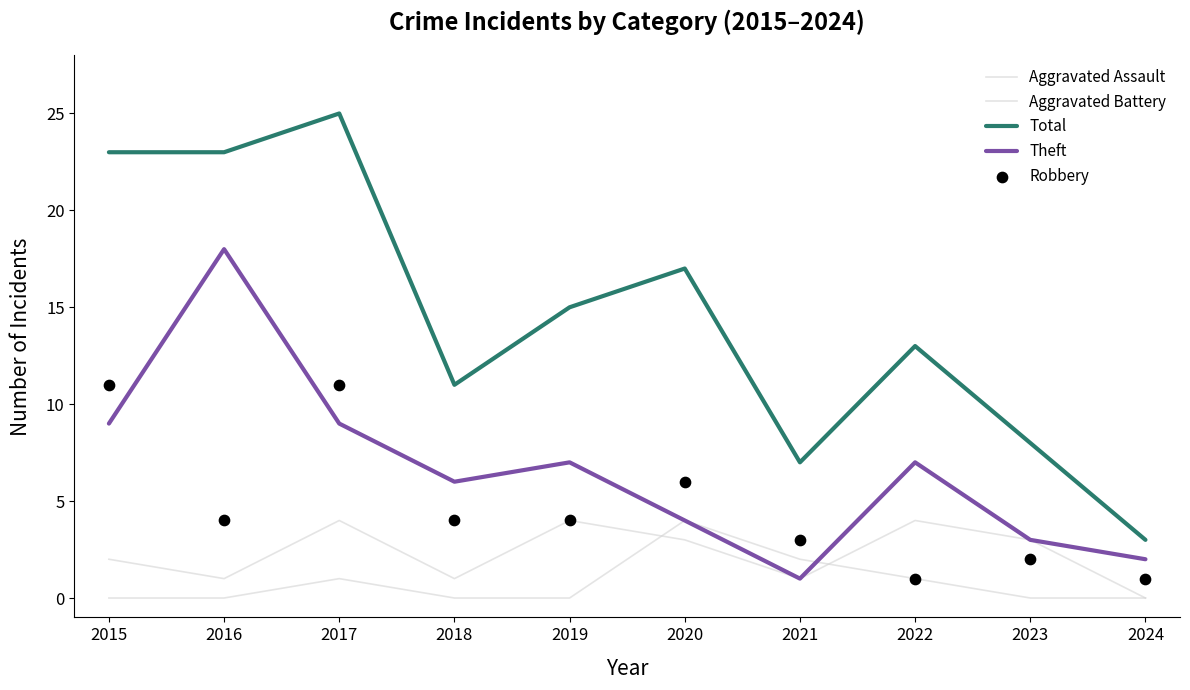

Which series reaches the minimum Y coordinate?

Aggravated Assault